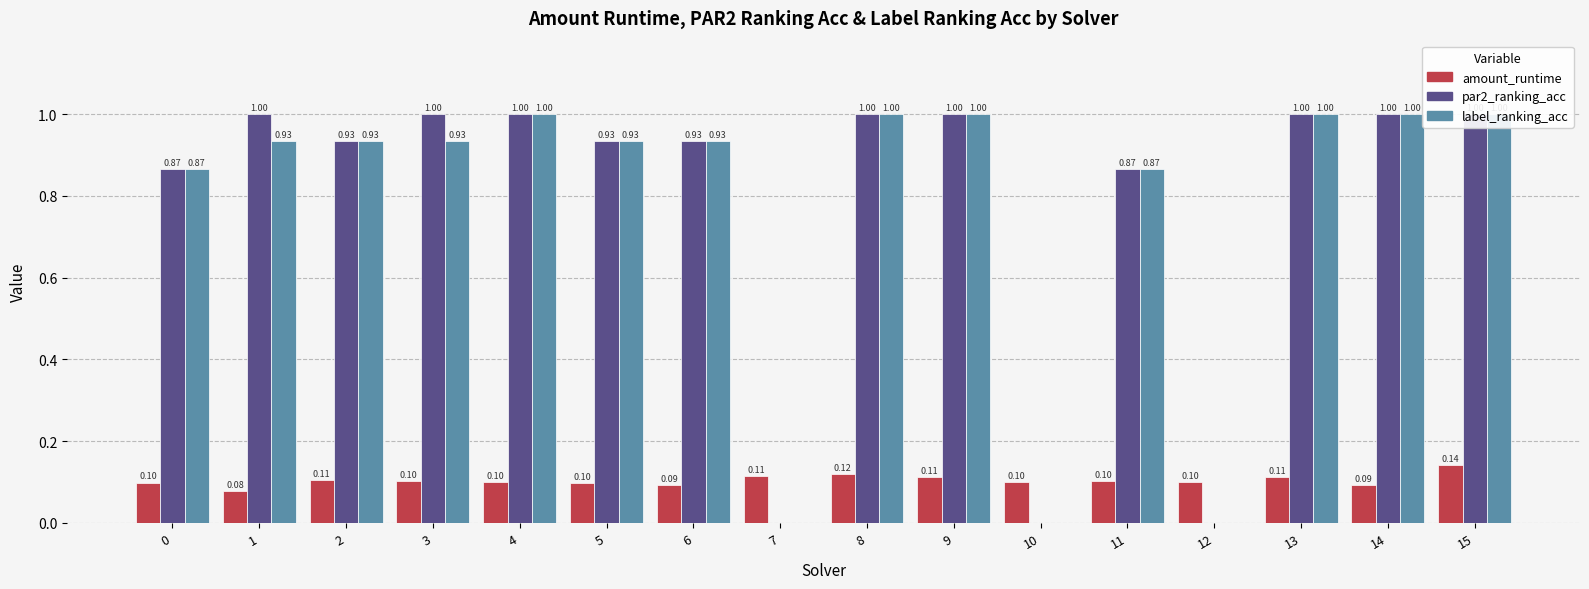

The value of label_ranking_acc at 4 is 1.5. True or false?

False